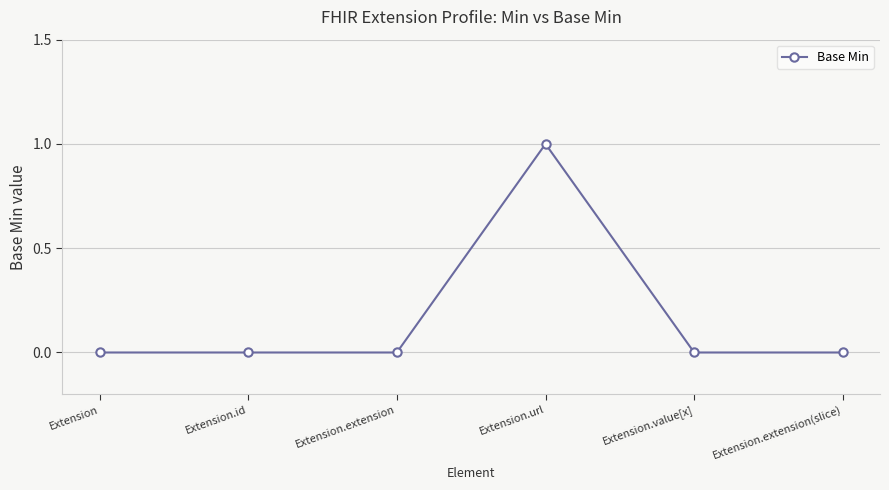

True or false: the data has more than 0 interior local peaks.

True